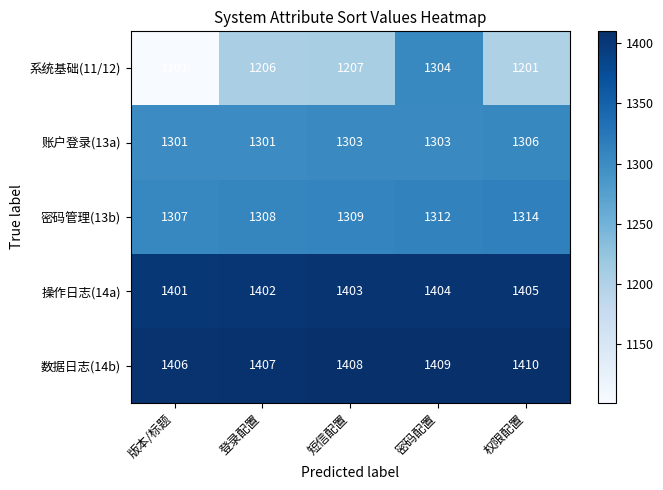

At 短信配置, list the series in order from smallest to largest.

系统基础(11/12), 账户登录(13a), 密码管理(13b), 操作日志(14a), 数据日志(14b)